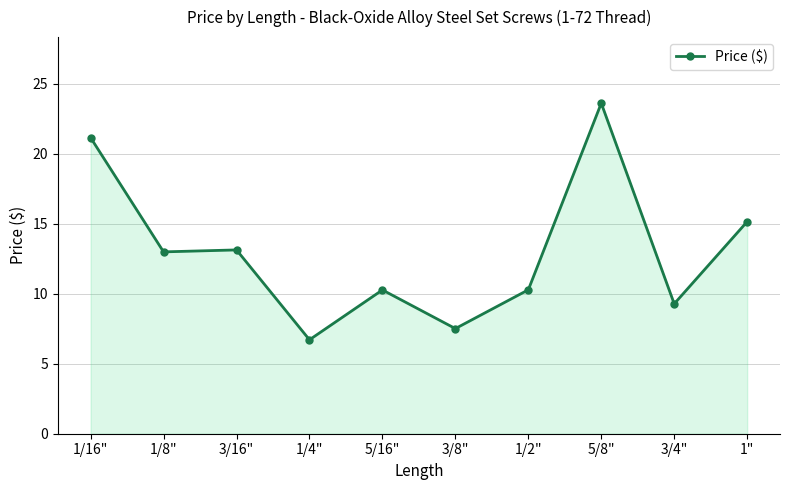

What is the sum of all values?

130.1